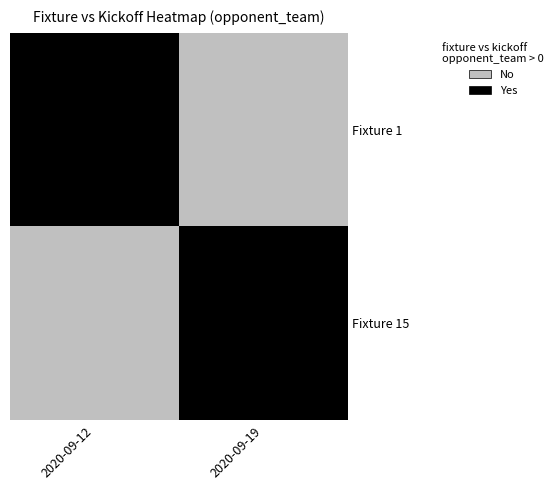

True or false: Fixture 15 has a value of 0 at 2020-09-12.

True